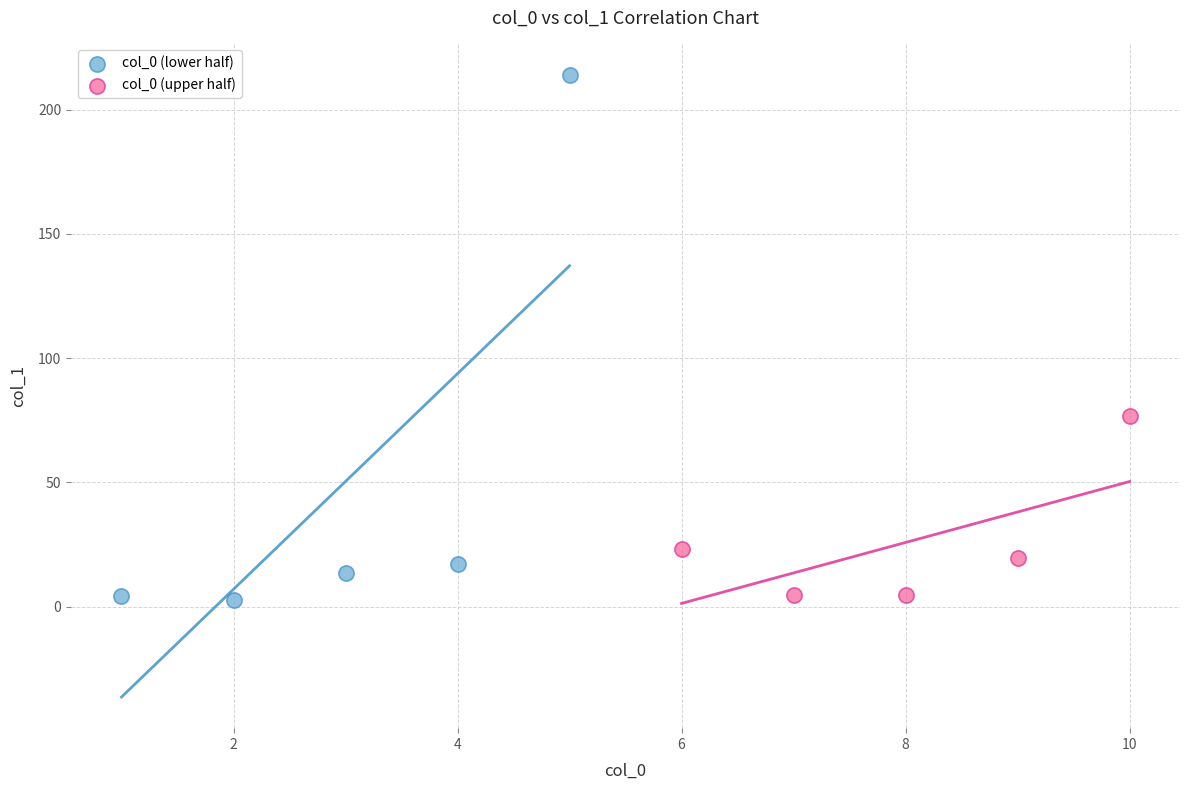

Which series contains the highest Y value?

col_0 (lower half)